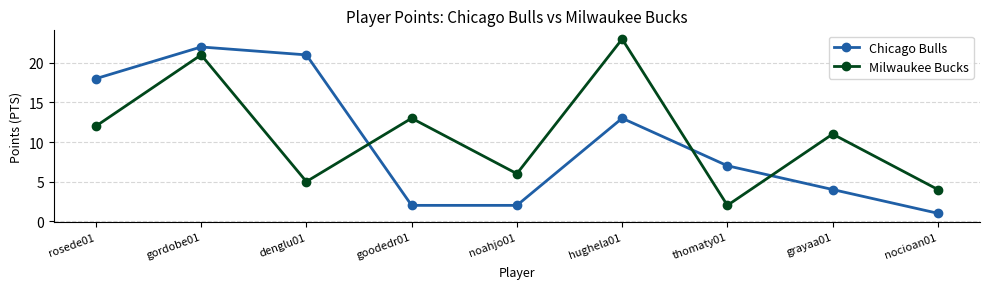

True or false: Chicago Bulls has more than 0 interior local peaks.

True